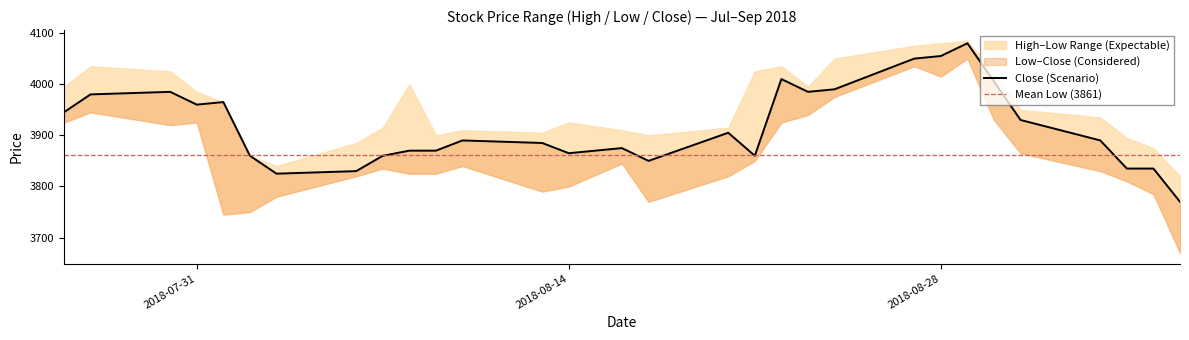

What position from the right is 2018-08-03?

24